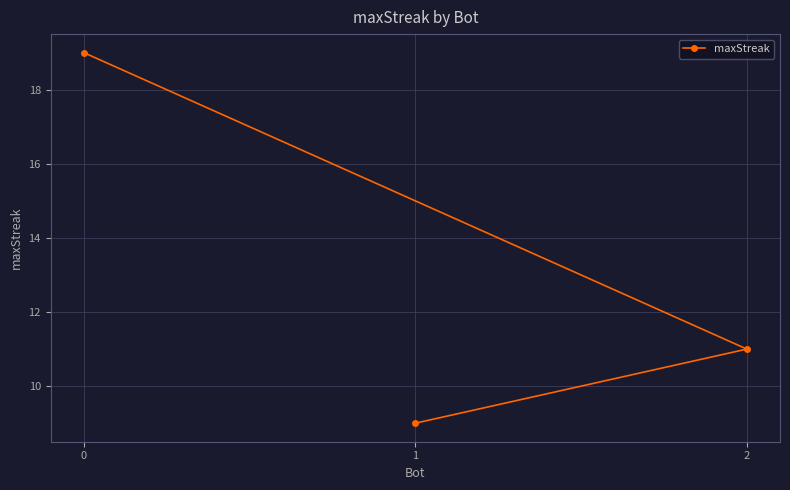

What is the value of the 3rd point from the left?

11